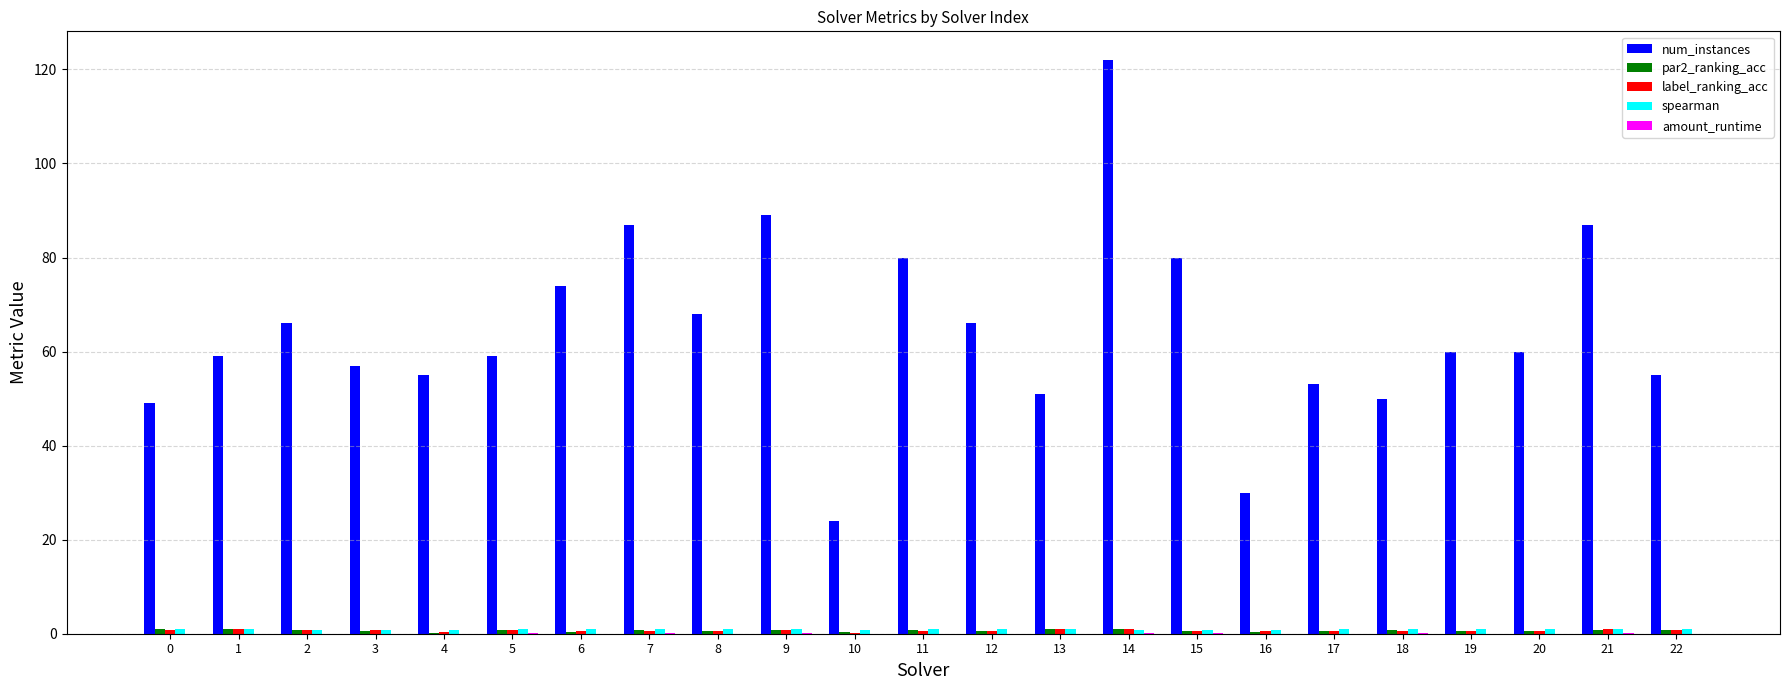

Which series has the largest total across all categories?

num_instances